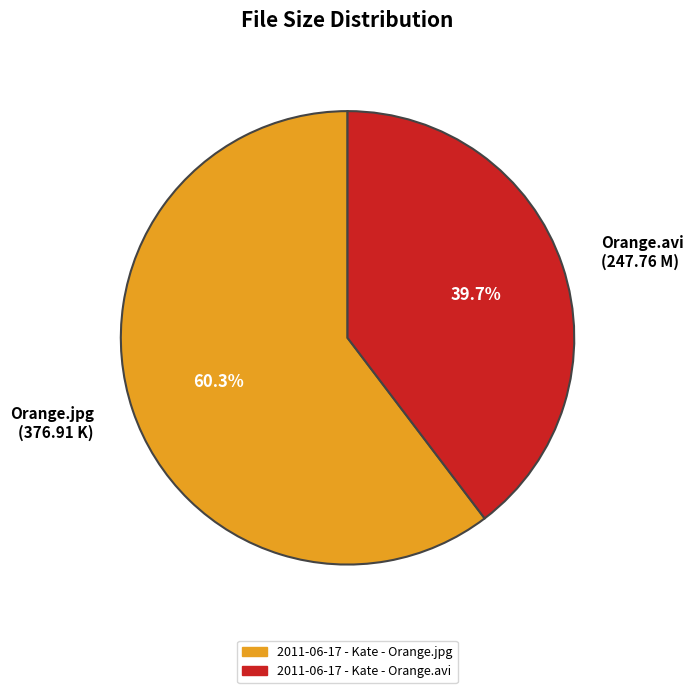

What is the smallest slice in the pie chart?

Orange.avi (247.76 M)